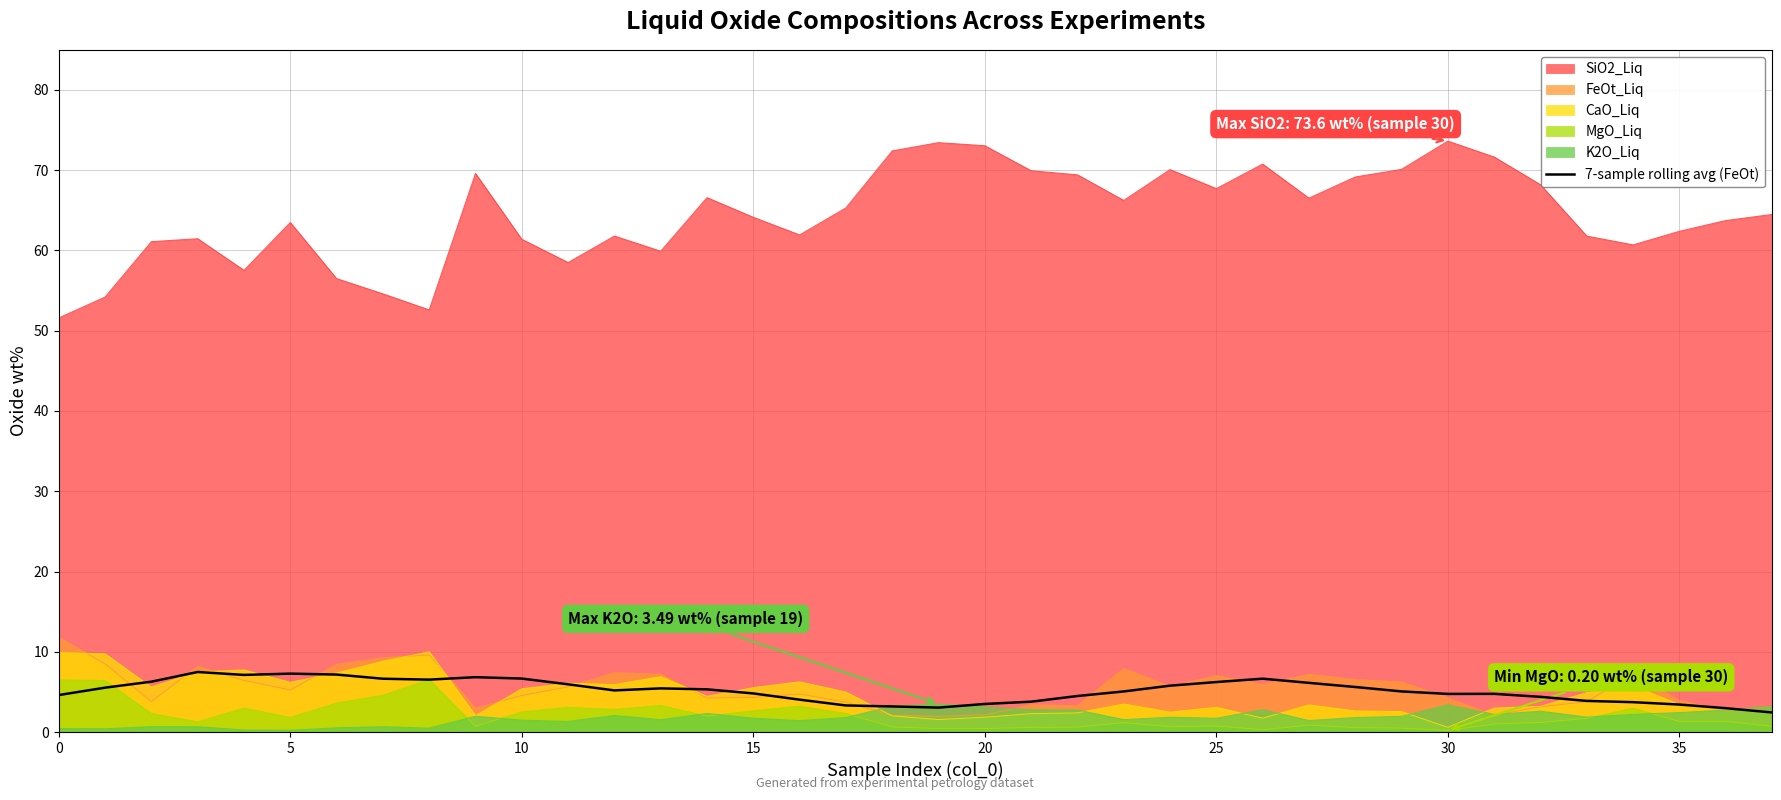

What is the value of the 4th point from the left?

7.5